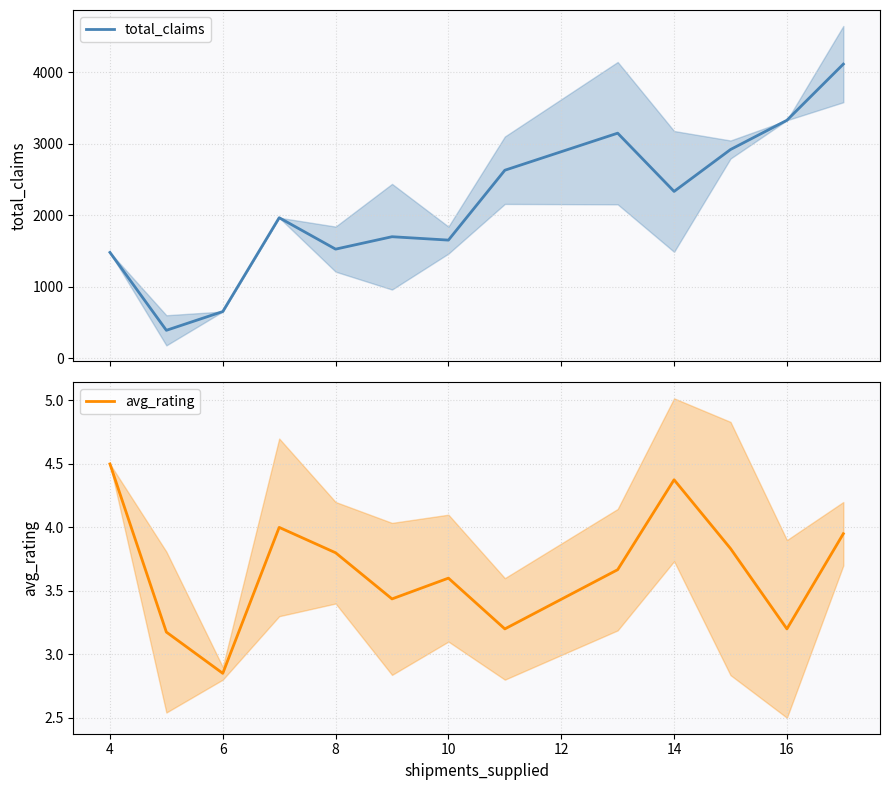

The value of avg_rating at 6 is 1.9. True or false?

False